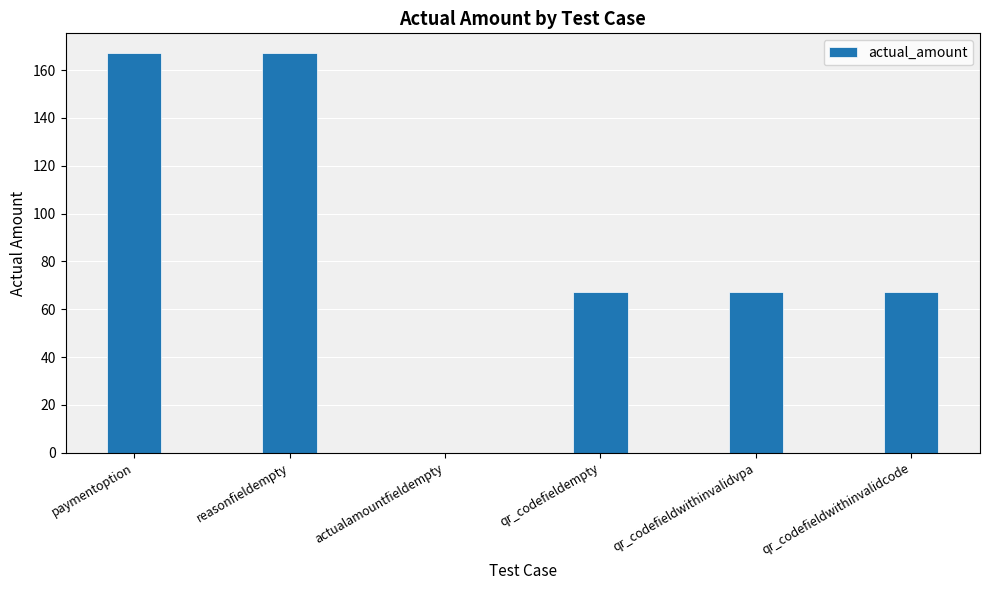

Reading left to right, transcribe all the data shown in this chart.

paymentoption=167	reasonfieldempty=167	actualamountfieldempty=0	qr_codefieldempty=67	qr_codefieldwithinvalidvpa=67	qr_codefieldwithinvalidcode=67